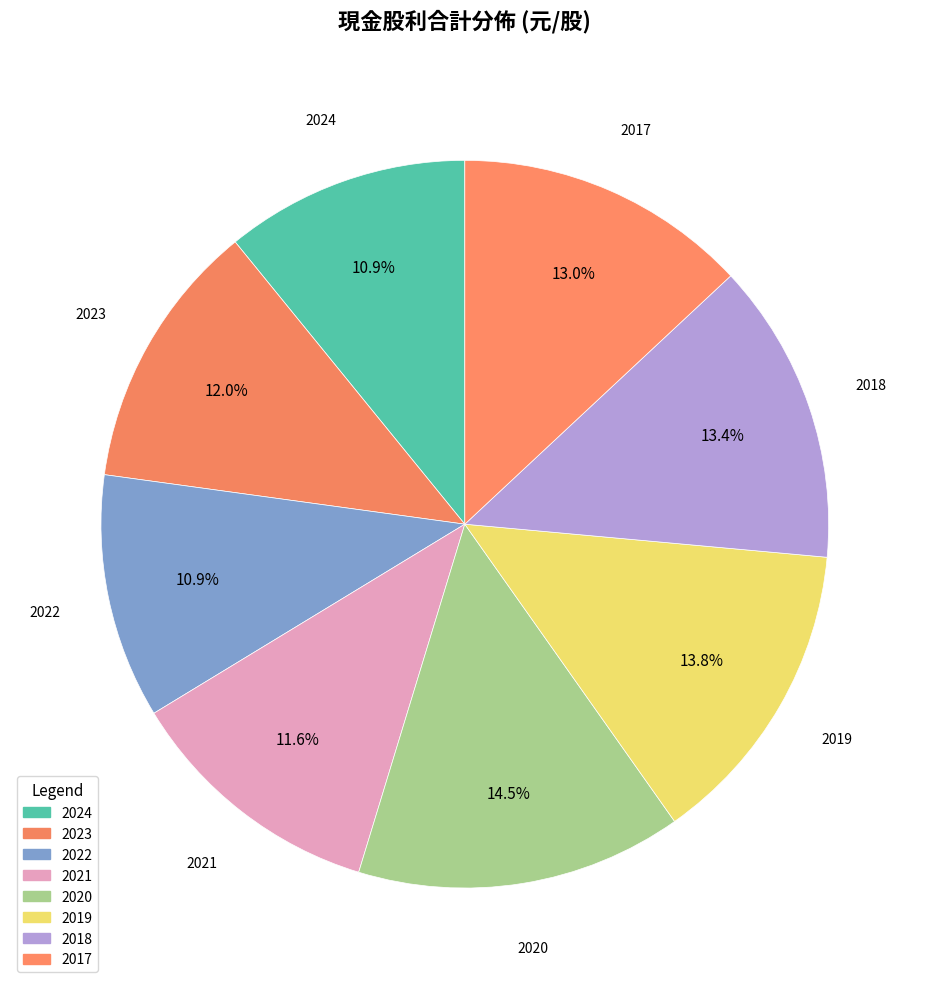

Which has a higher value, 2020 or 2018?

2020